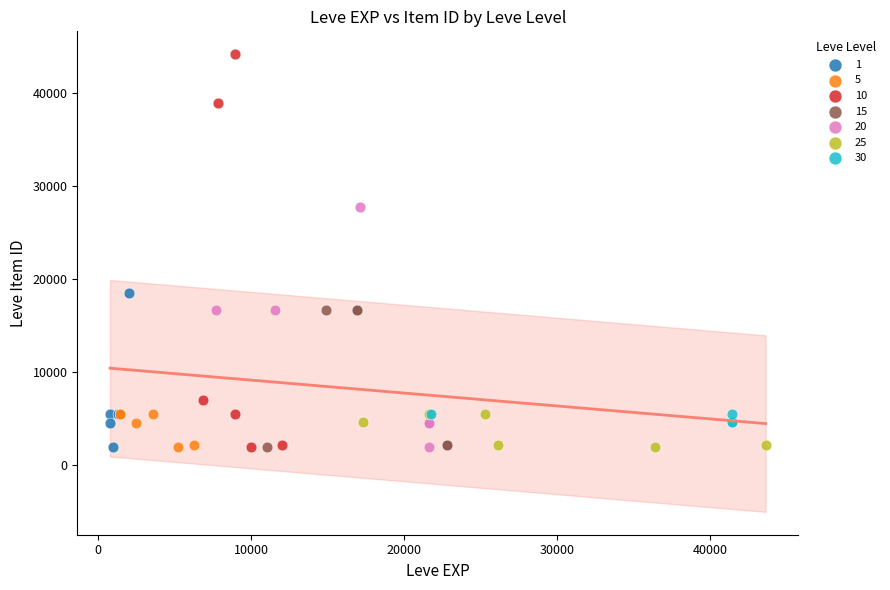

Which series has the largest Y range (max minus min)?

10